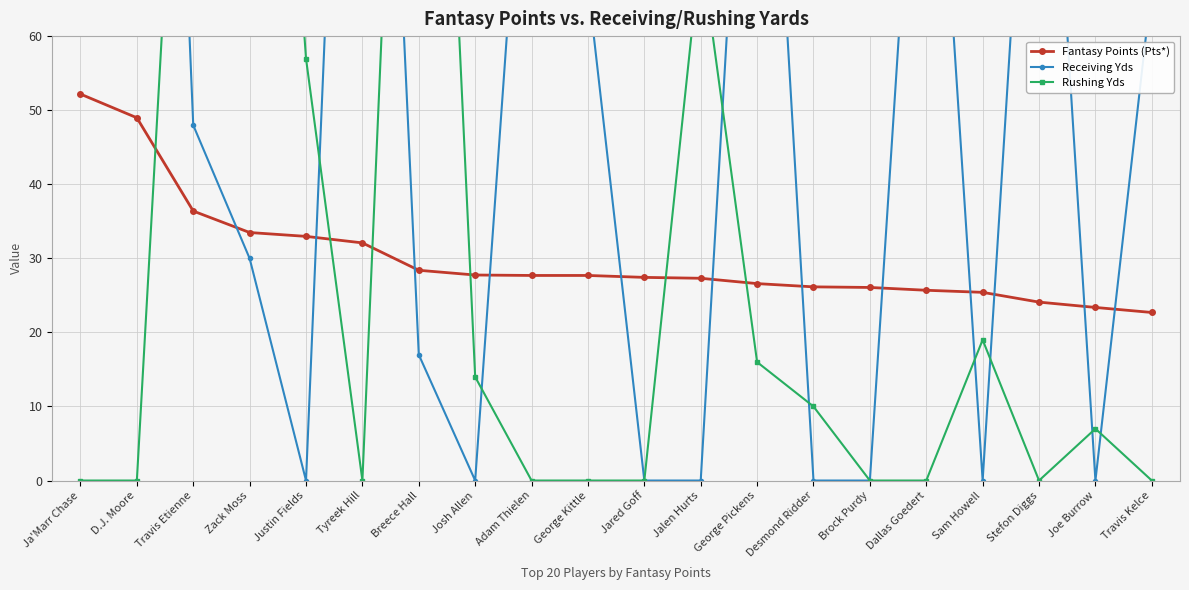

What position from the right is Ja'Marr Chase?

20